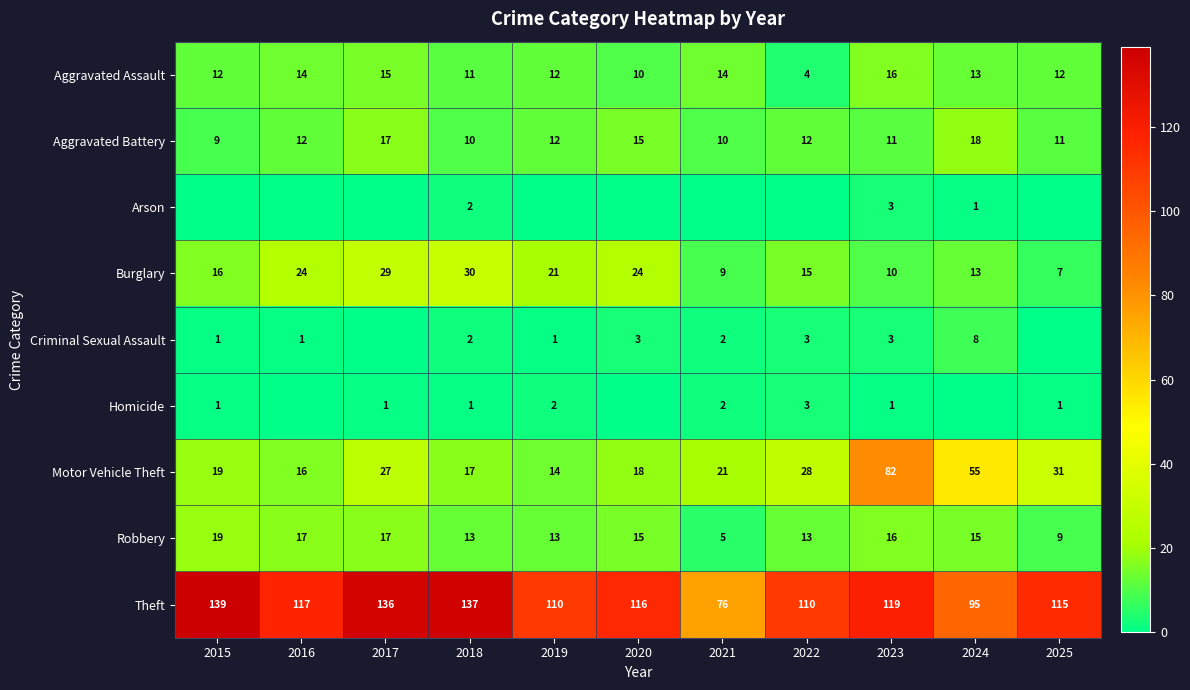

What is the highest value of the Theft series?

139